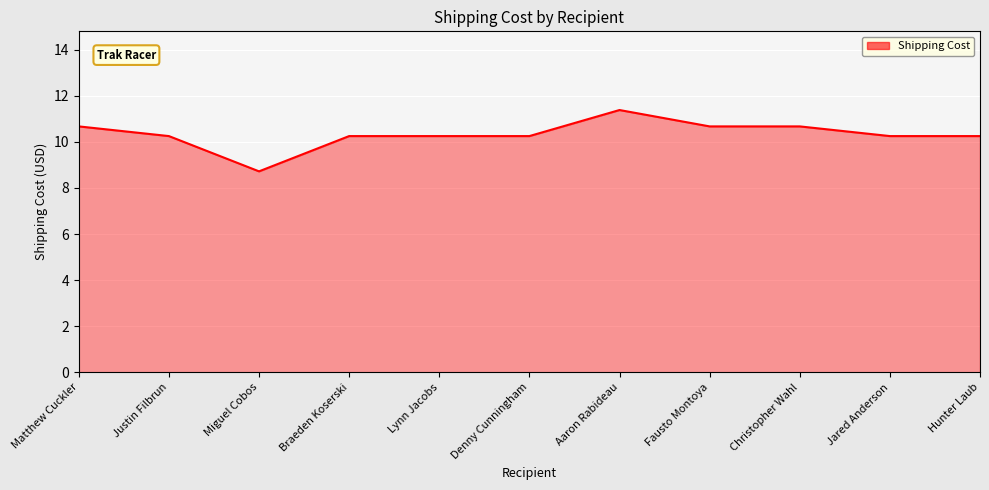

At which label does the data first exceed 10?

Matthew Cuckler